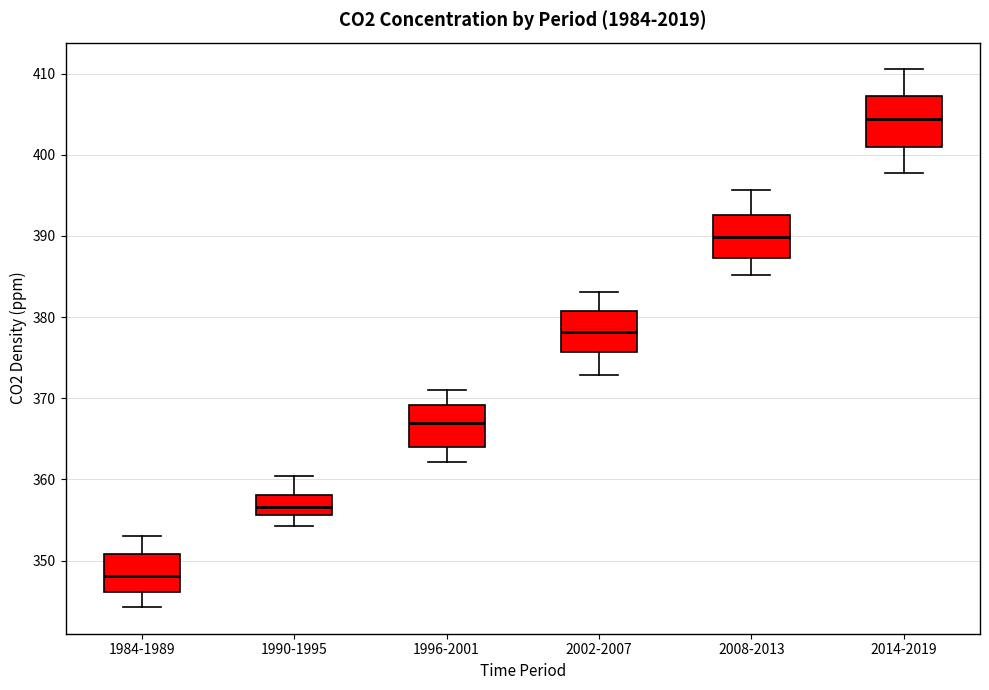

Which box's median line is the lowest?

1984-1989